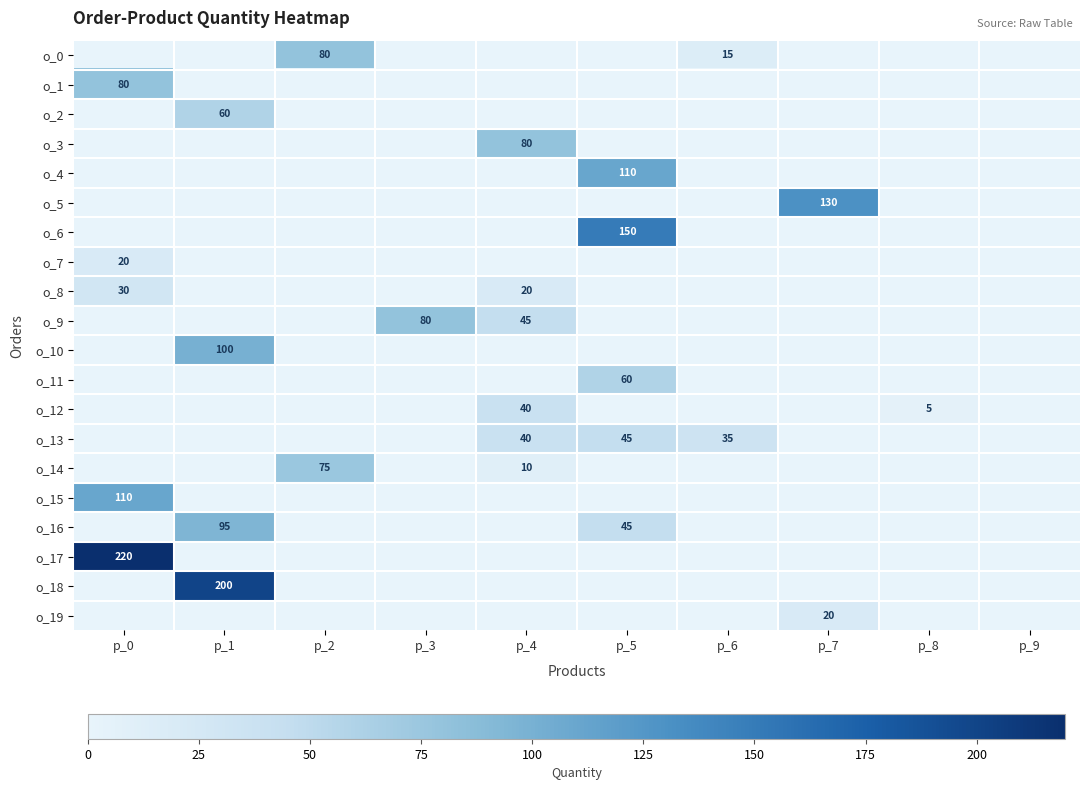

What is the maximum value shown in the chart?

220